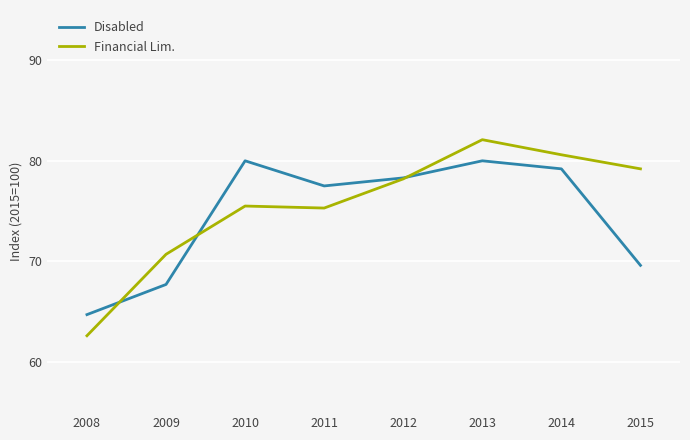

At which category is the sum across all series the highest?

2013